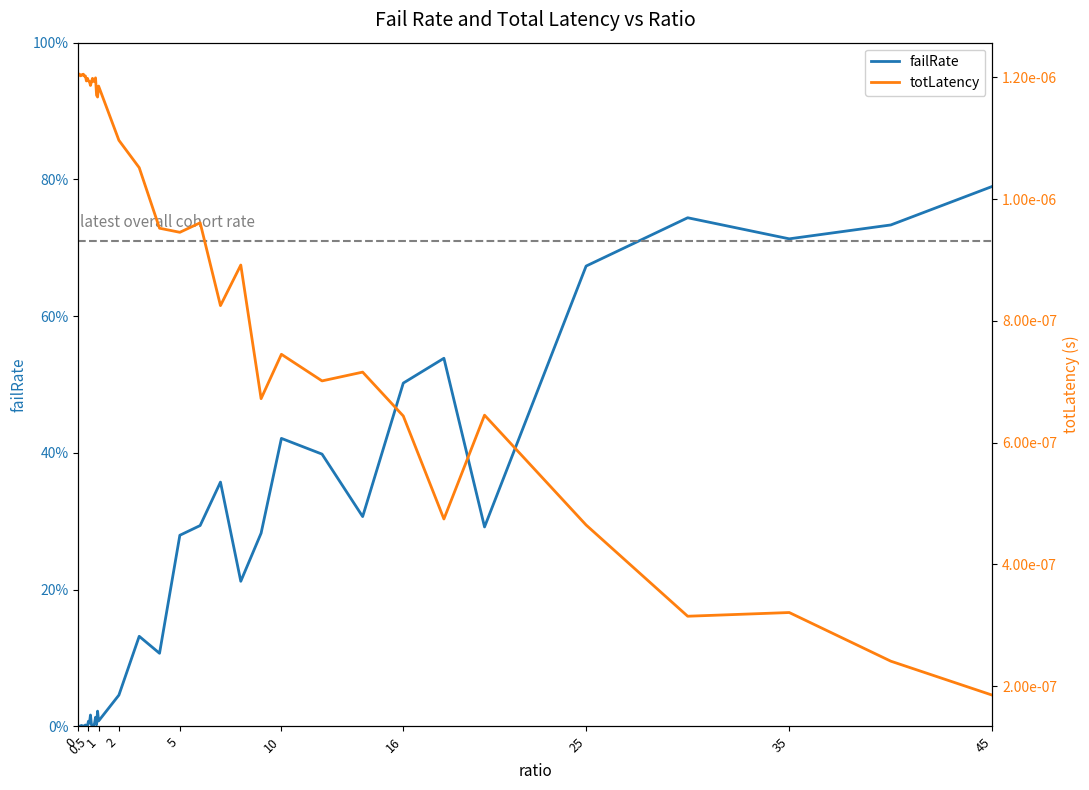

Is the value of totLatency at 25 greater than the value of failRate at 23?

No